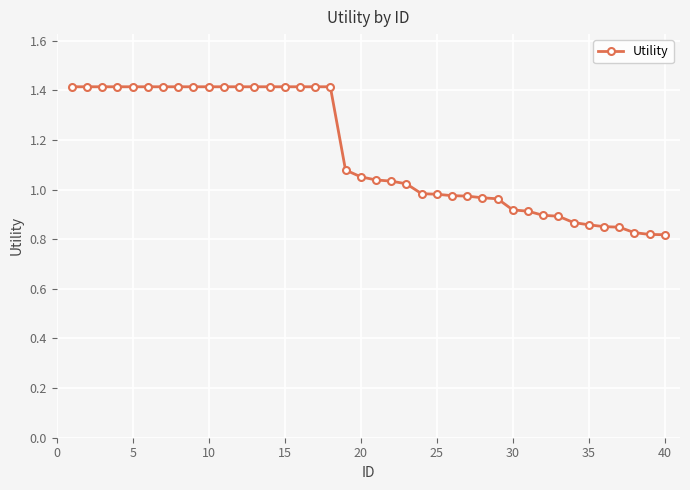

How many values are below 1?

17